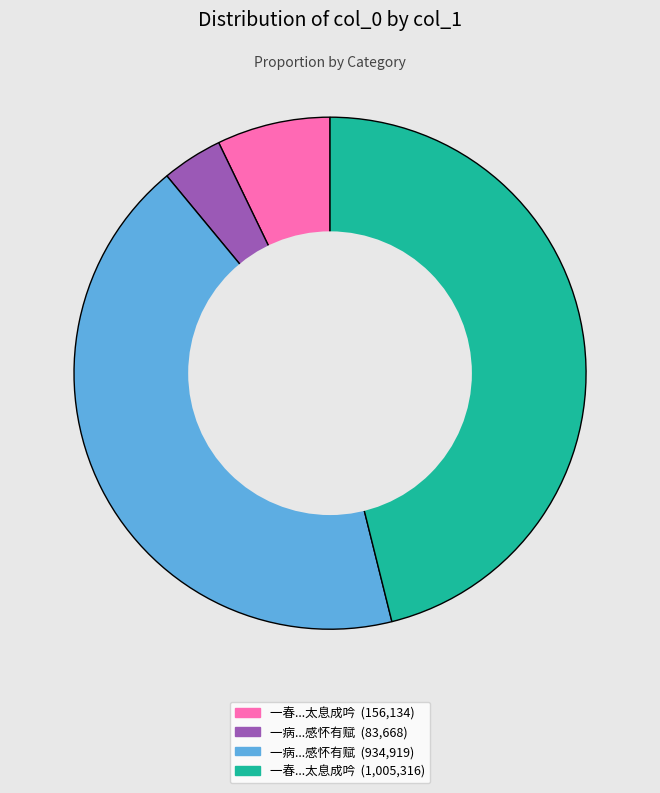

Does any single category account for the majority?

No